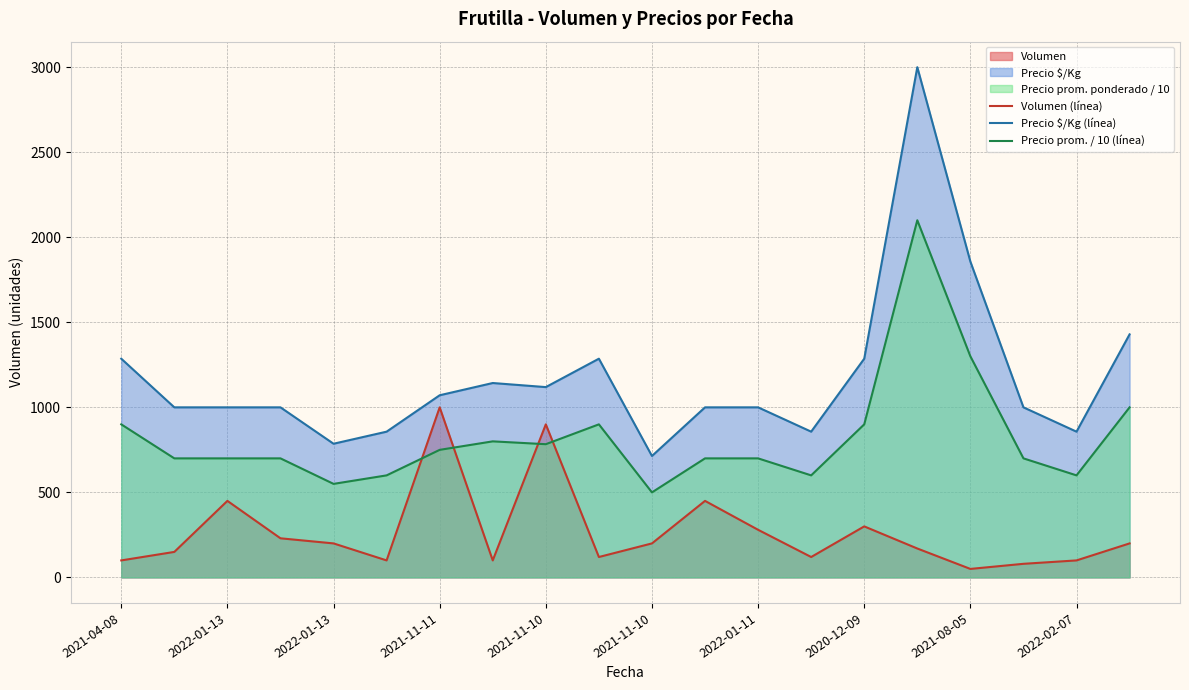

What is the average value of the Precio $/Kg (línea) series?

1177.4